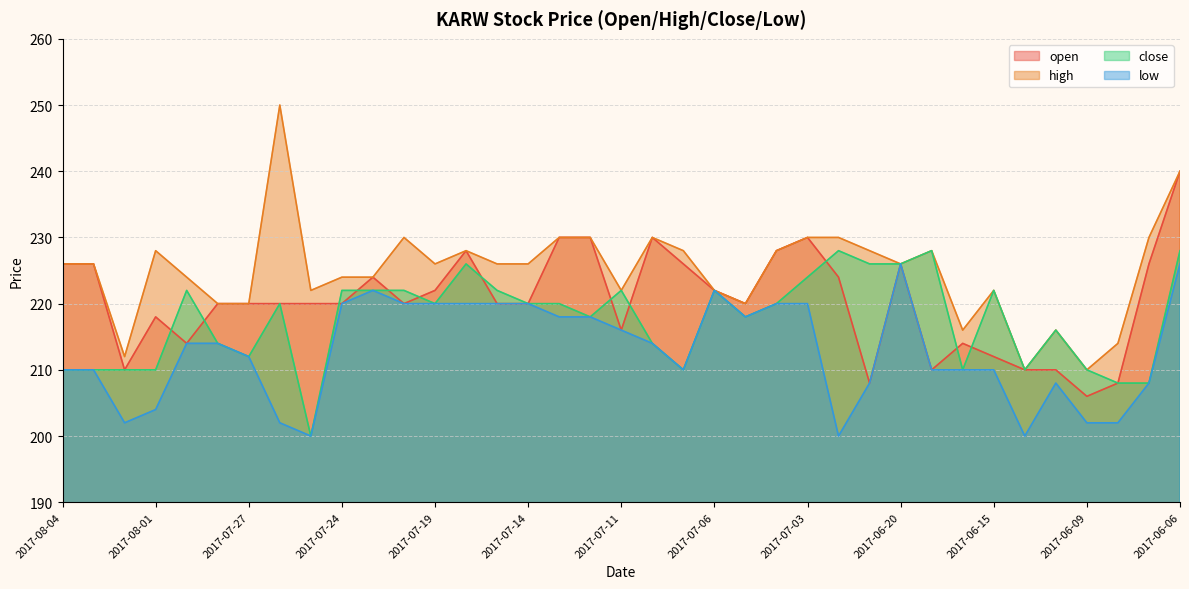

Which label corresponds to the largest value in the chart?

2017-07-26